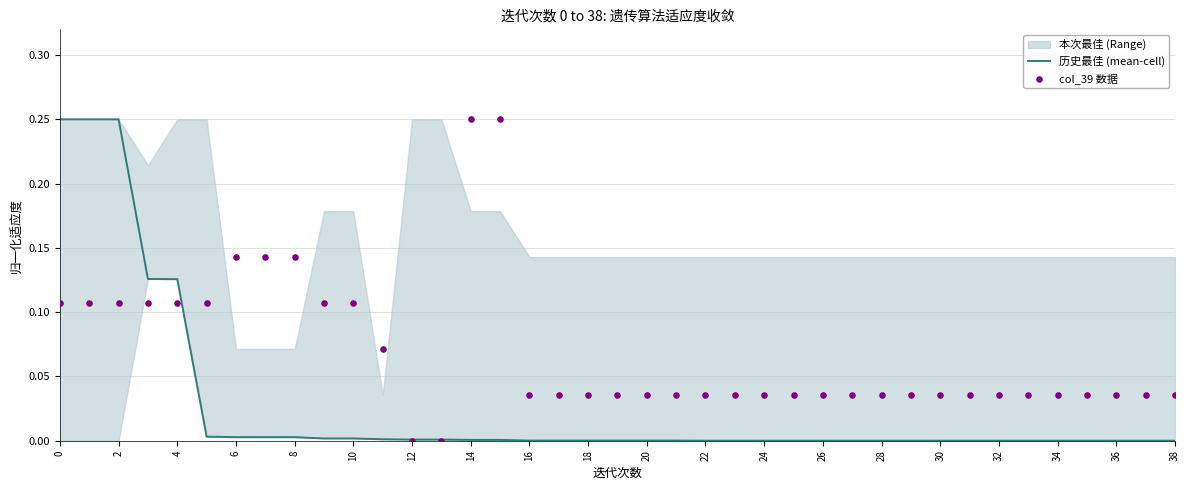

Which series has the largest Y range (max minus min)?

历史最佳 (mean-cell)